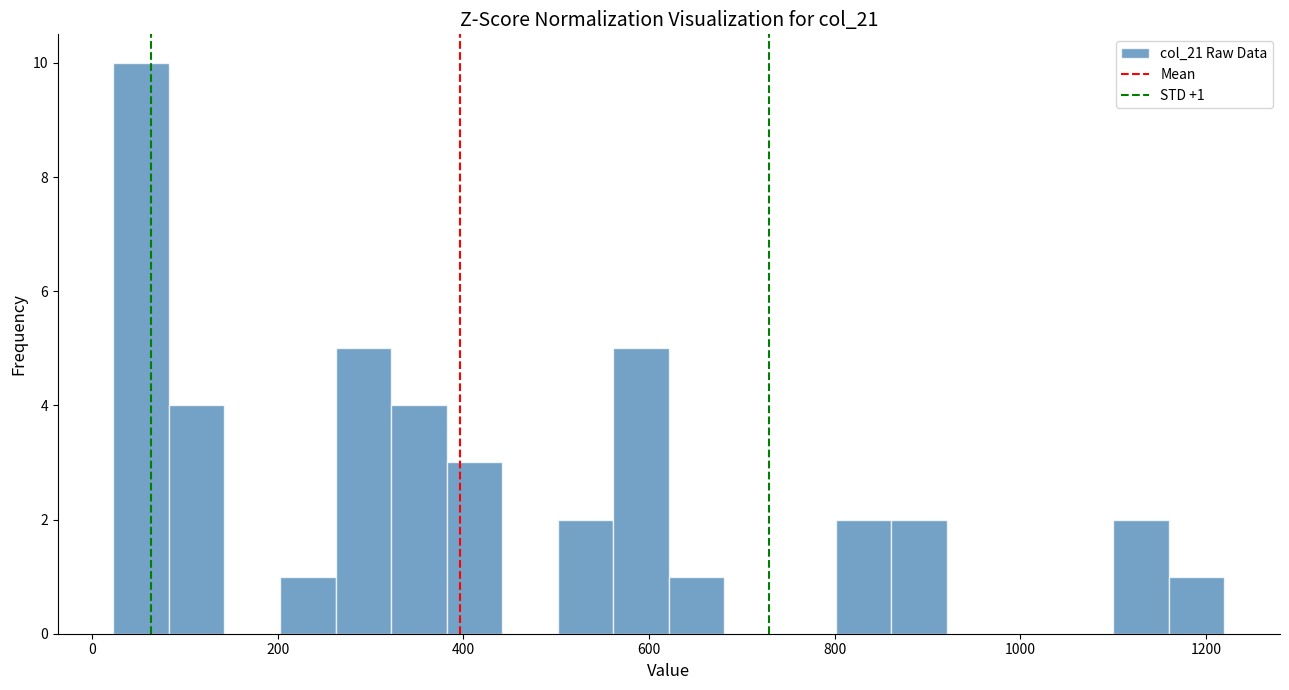

Around what value on the x-axis is the tallest bar? Give the approximate position of its centre, as read against the axis.

60